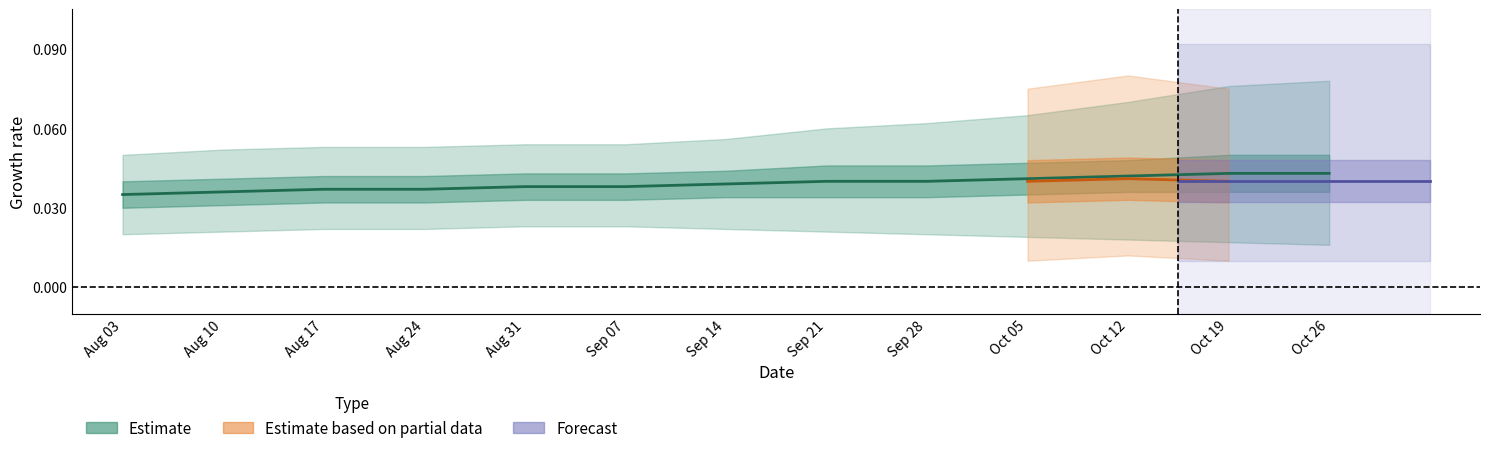

Count the number of categories in the chart.

13